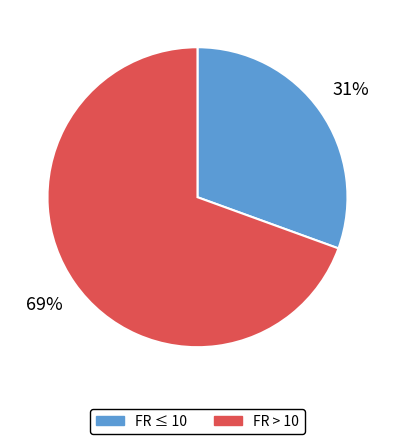

To the nearest percent, what percentage of the pie is FR > 10?

69%